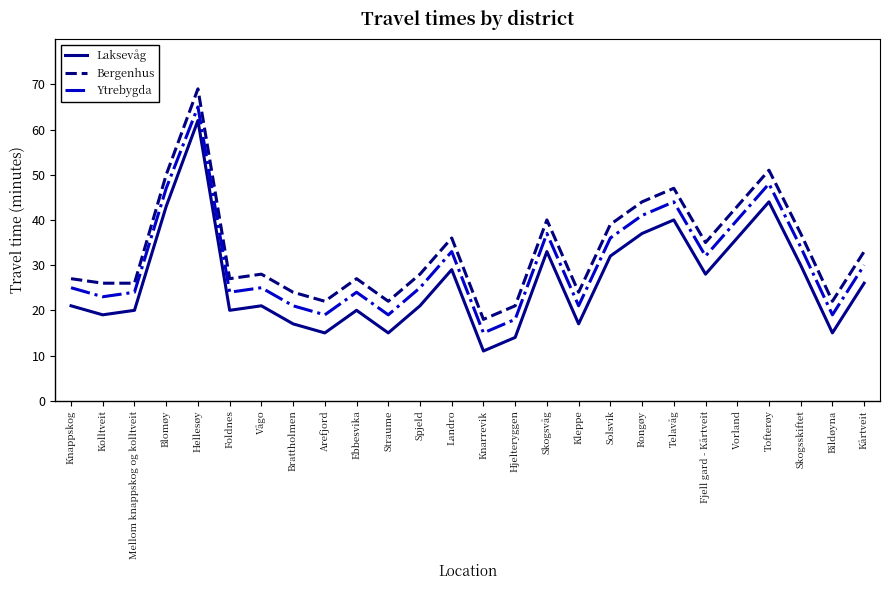

The Ytrebygda series shows 48 at Tofterøy. True or false?

True